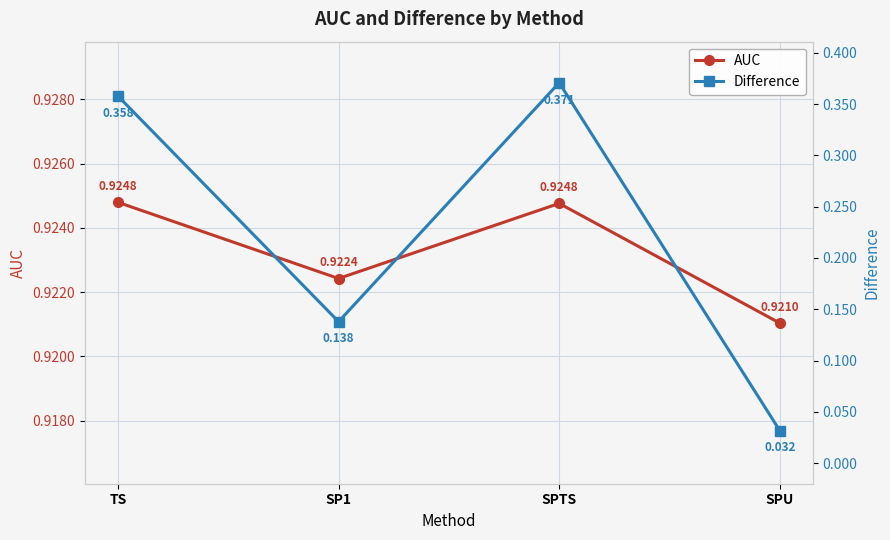

At which category is the sum across all series the highest?

SPTS